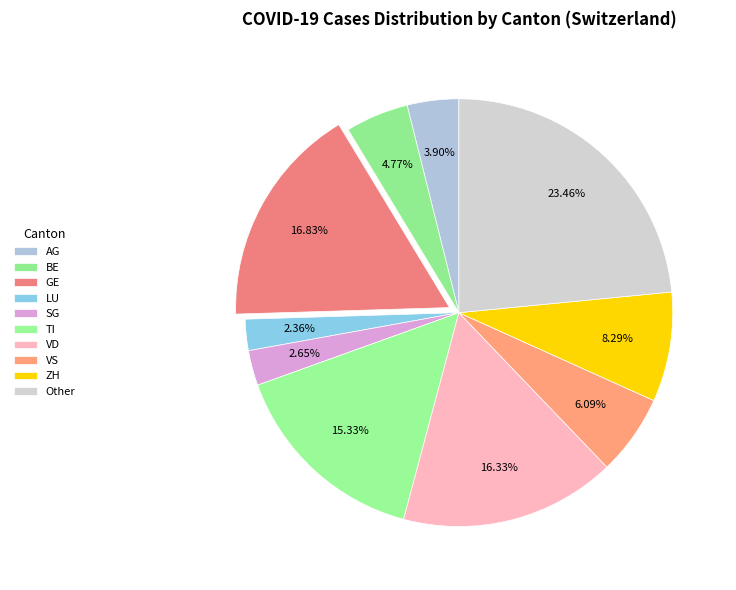

Which category has the biggest portion of the pie?

Other